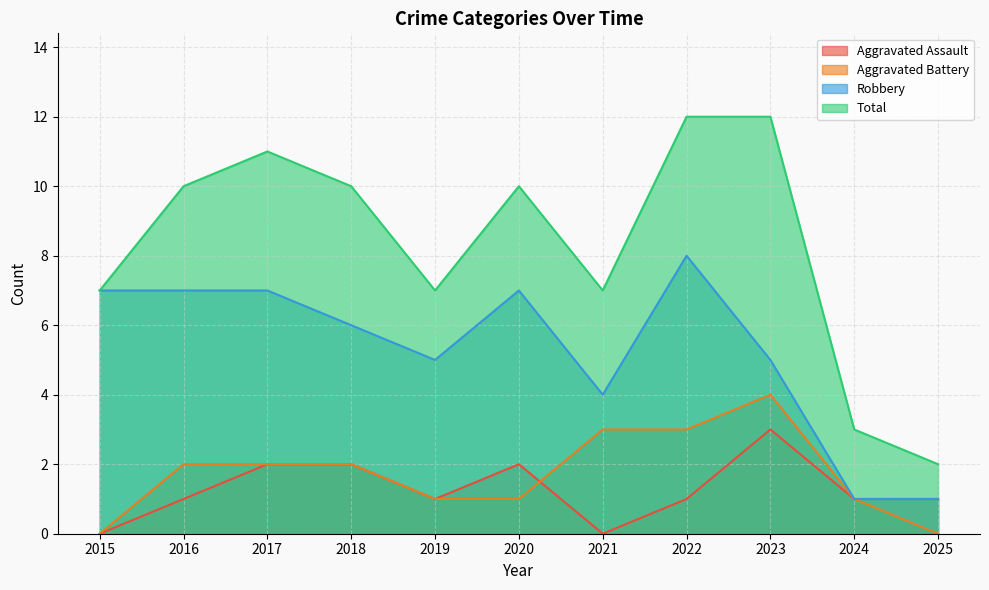

Does the chart have visible grid lines?

Yes